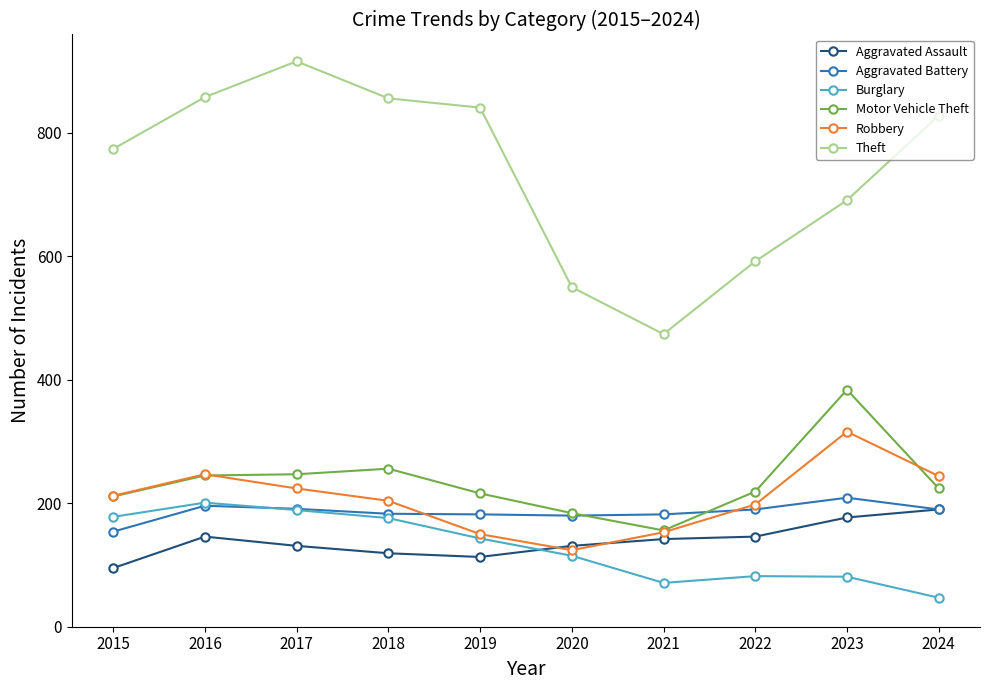

True or false: Robbery has more than 1 interior local peaks.

True